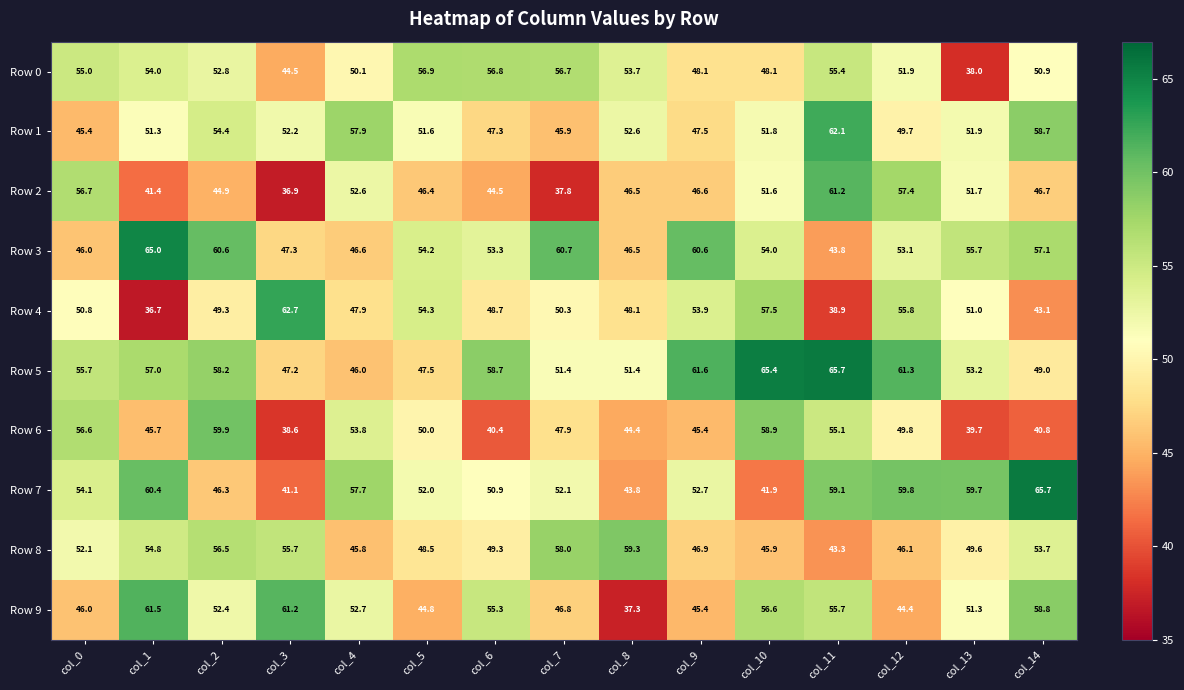

What is the average value of the Row 5 series?

55.3